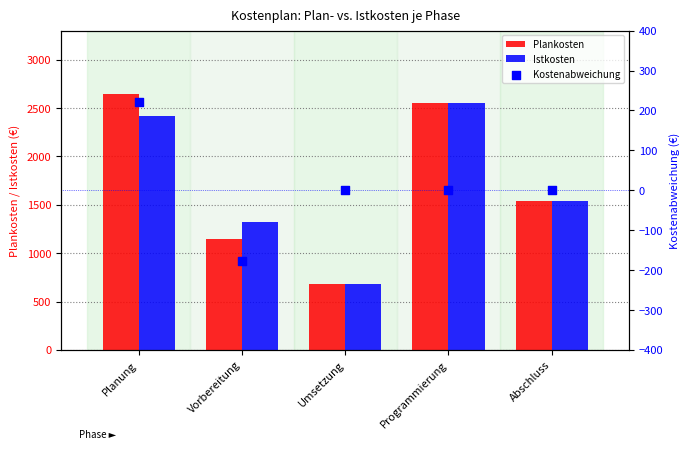

What is the total value across all series at Planung?

5280